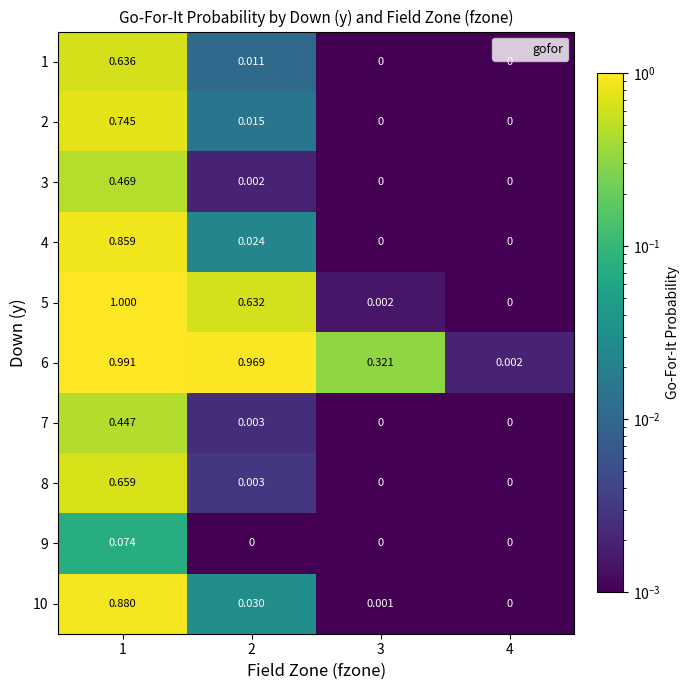

Is the value of 3 at 2 greater than the value of 7 at 3?

Yes